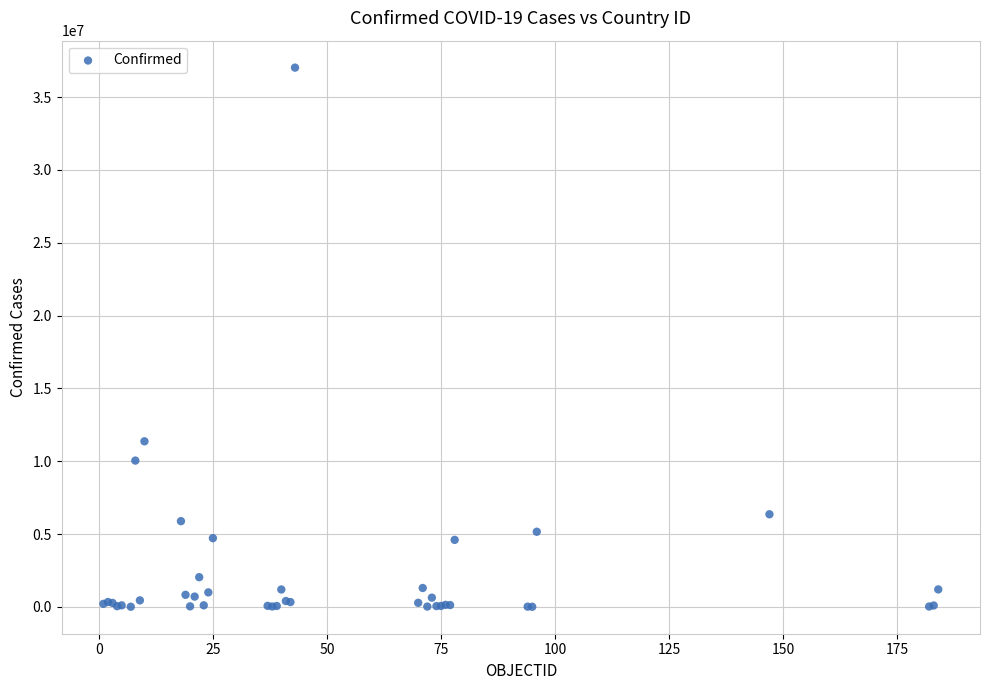

What Y value in the scatter plot is closest to 18514103?

11366361